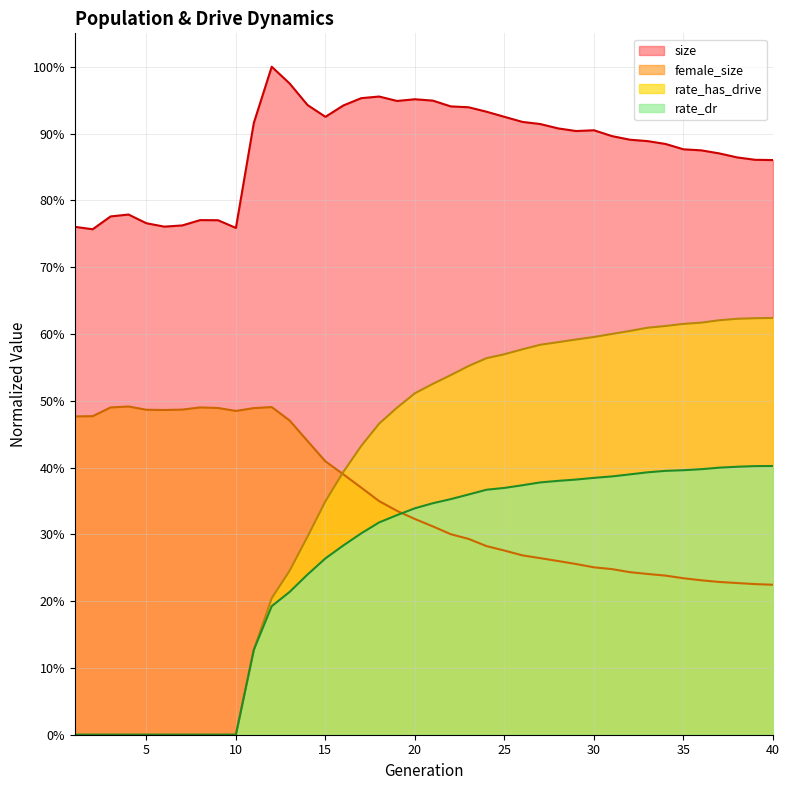

Between which two adjacent categories do female_size and rate_dr first intersect?

19 and 20